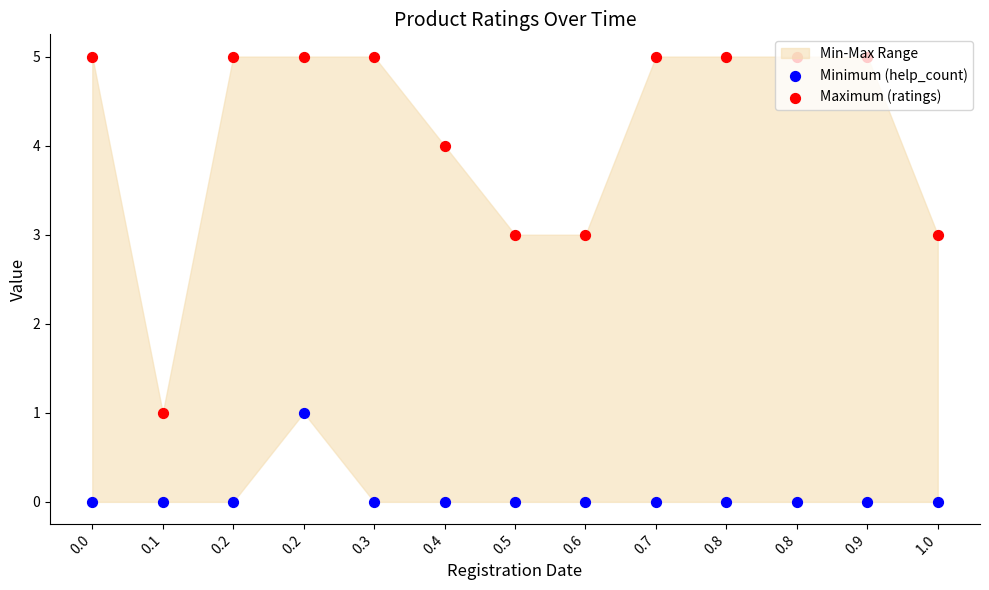

At which category is the sum across all series the highest?

0.2